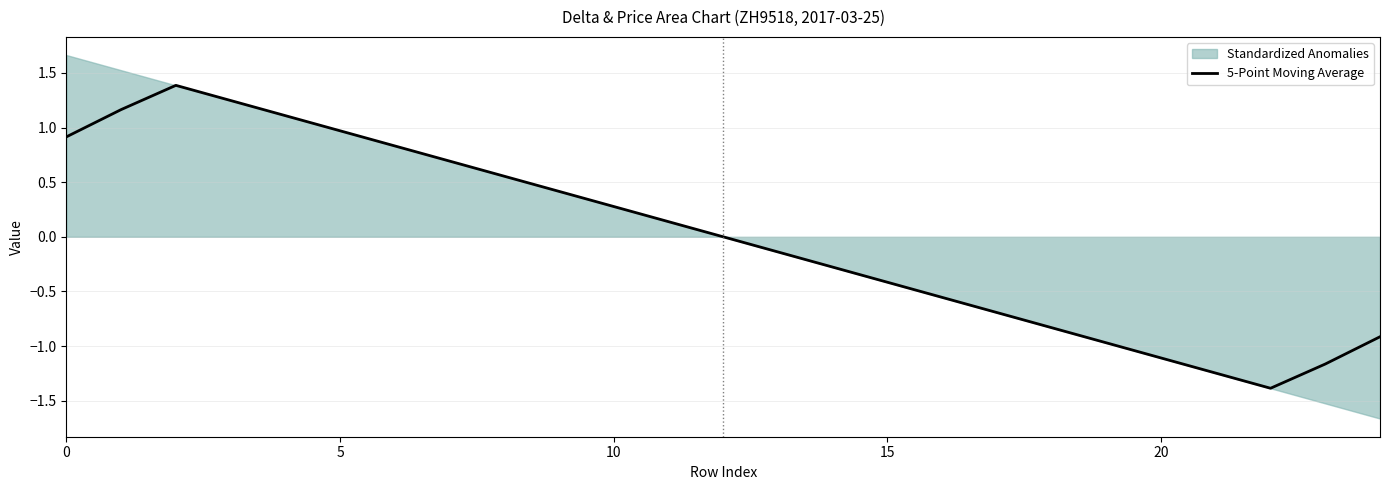

What is the difference between the maximum and second lowest values?

2.6